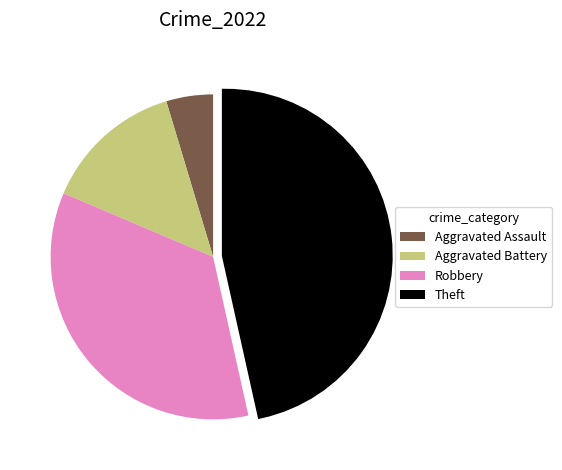

Approximately how many times larger is the value at Aggravated Assault compared to Aggravated Battery?

0.3